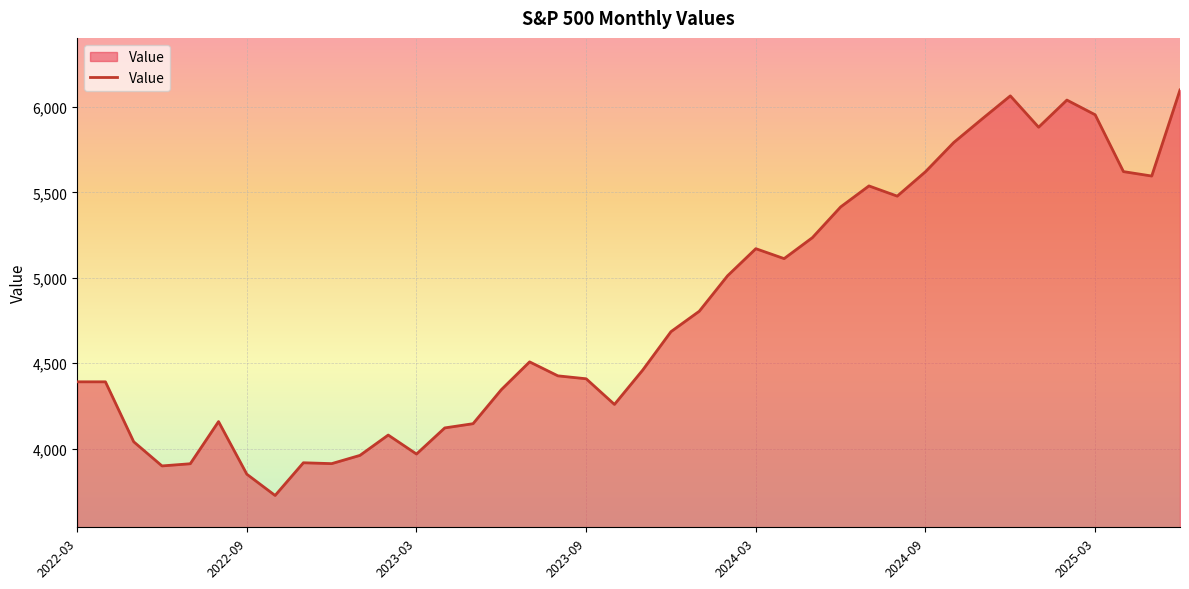

What is the smallest value displayed?

3726.1